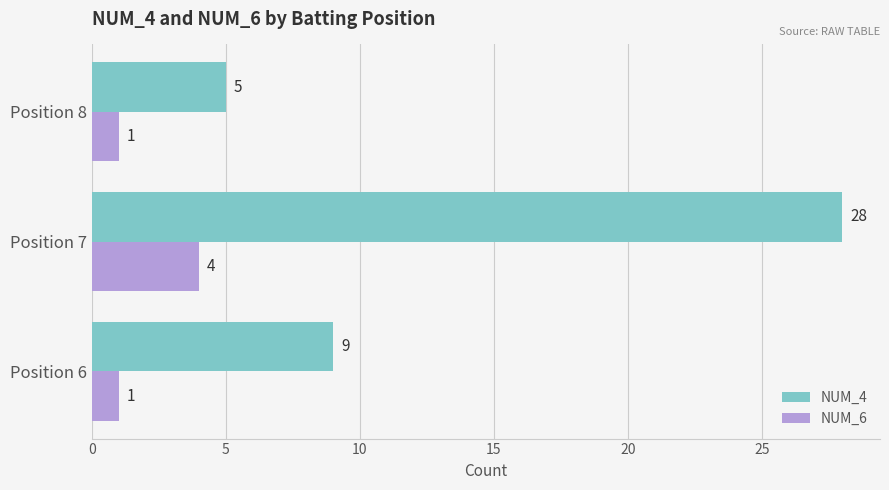

Count the number of data series in this chart.

2